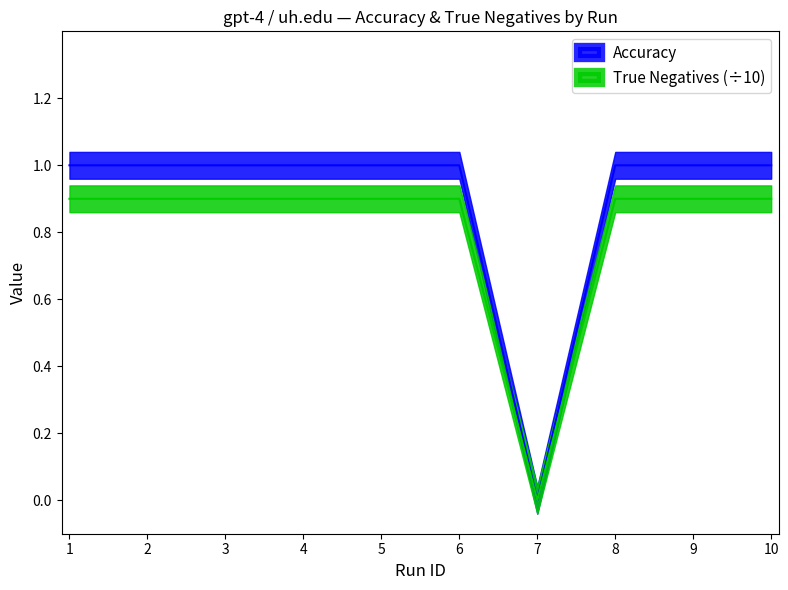

Is the value of Accuracy at 6 greater than the value of True Negatives at 10?

Yes